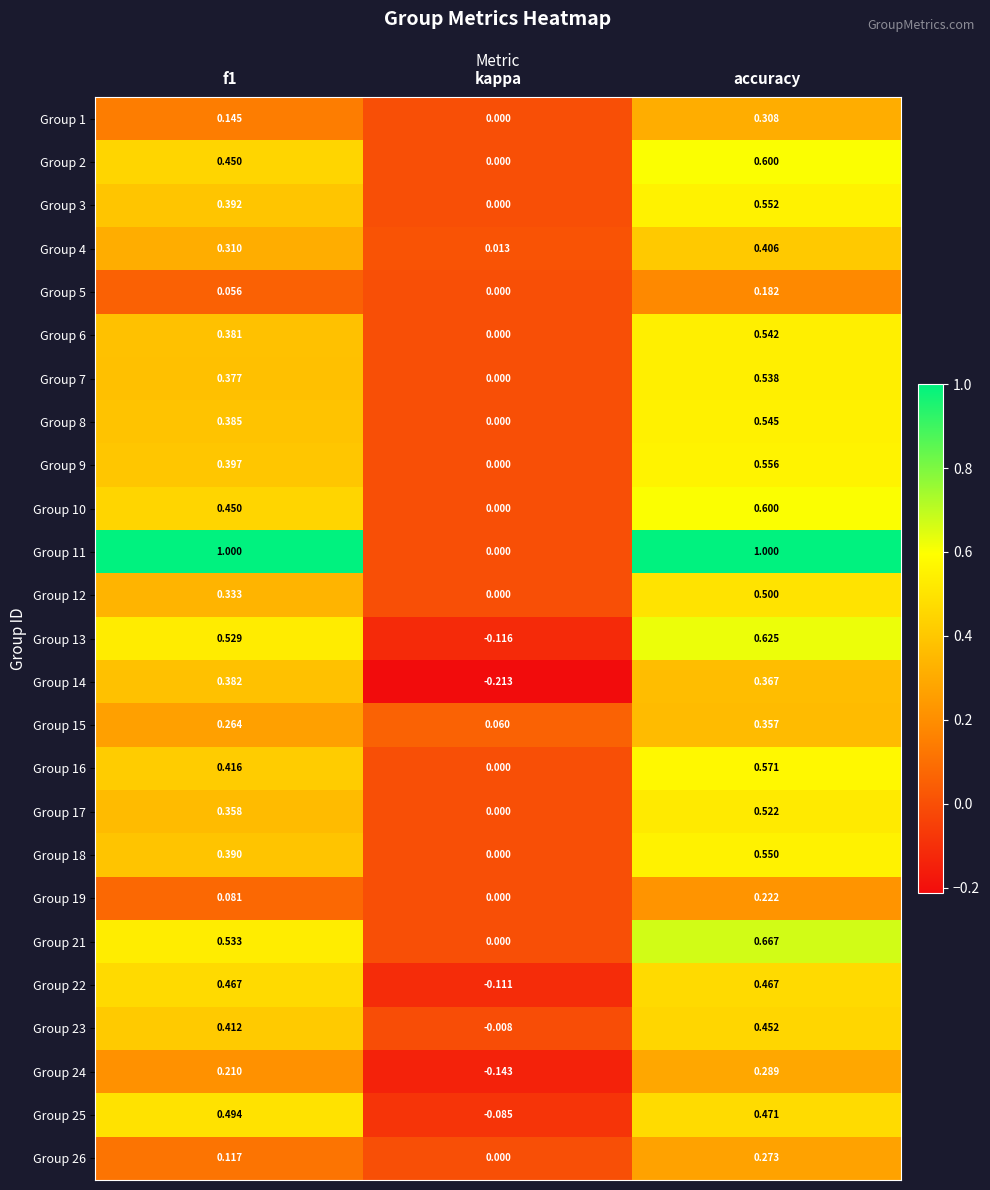

At which category is the sum across all series the highest?

accuracy